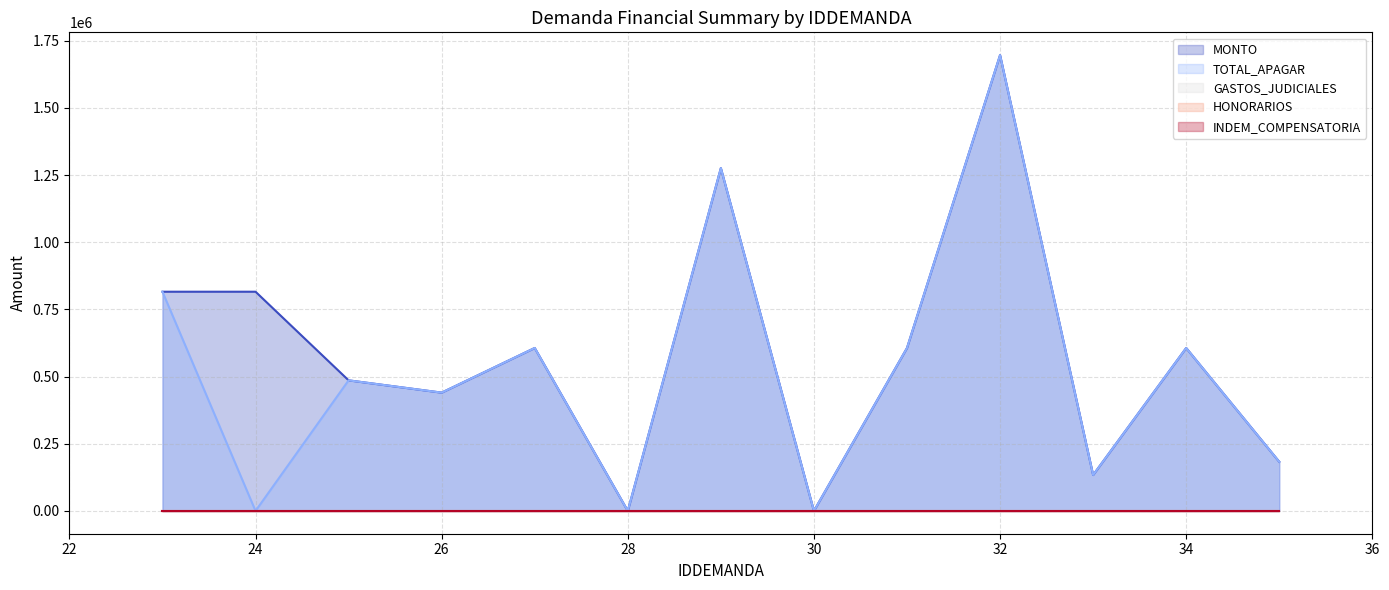

Reading left to right, list all the values displayed in this chart.

MONTO: 23=815845	24=815845	25=486005	26=440263	27=606441	28=0	29=1275763	30=0	31=606340	32=1696371	33=133741	34=606446	35=182927
TOTAL_APAGAR: 23=815845	24=0	25=486005	26=440263	27=606441	28=0	29=1275763	30=0	31=606340	32=1696371	33=133741	34=606446	35=182927
GASTOS_JUDICIALES: 23=0	24=0	25=0	26=0	27=0	28=0	29=0	30=0	31=0	32=0	33=0	34=0	35=0
HONORARIOS: 23=0	24=0	25=0	26=0	27=0	28=0	29=0	30=0	31=0	32=0	33=0	34=0	35=0
INDEM_COMPENSATORIA: 23=0	24=0	25=0	26=0	27=0	28=0	29=0	30=0	31=0	32=0	33=0	34=0	35=0